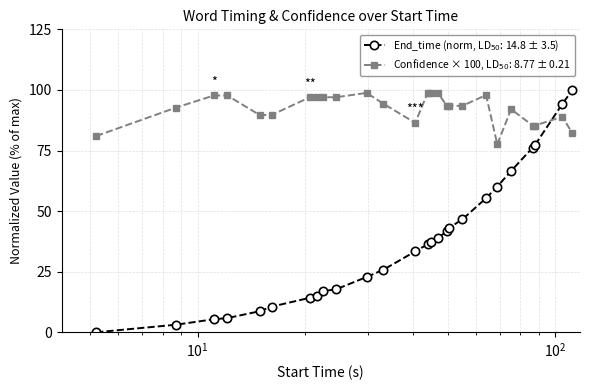

How many lines are shown in the chart?

2